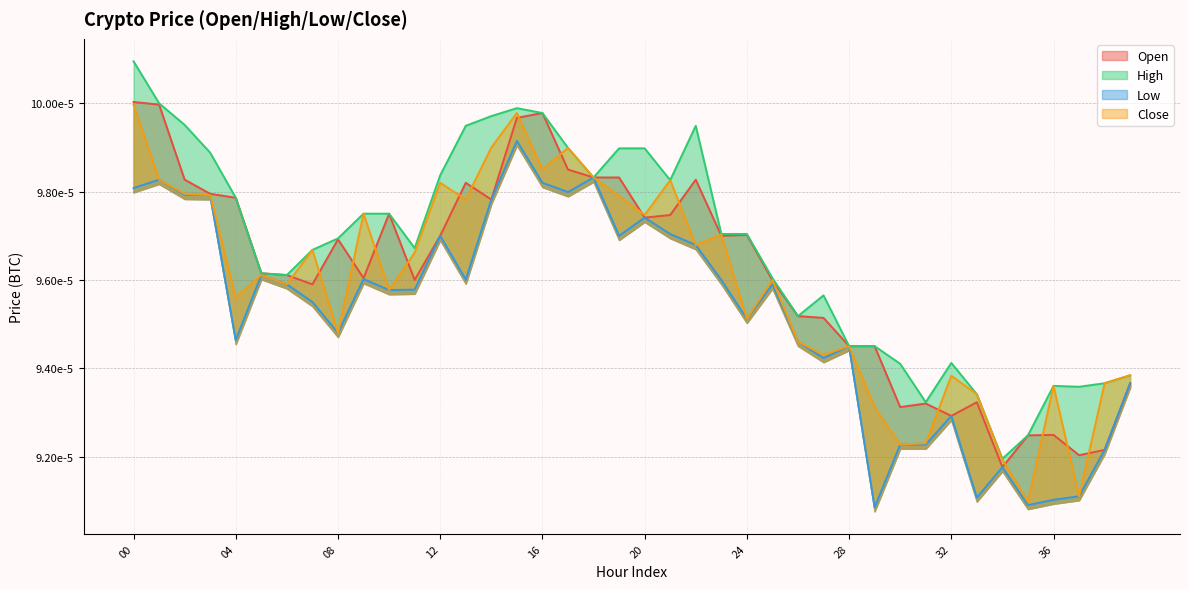

True or false: Open and High intersect in this chart.

False